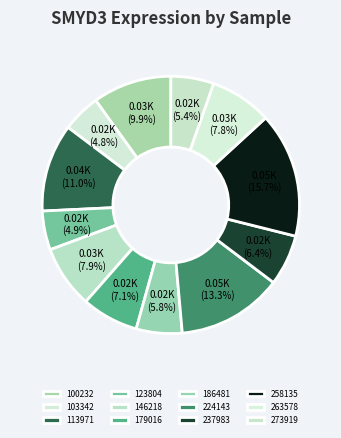

What is the ratio of the value at 146218 to the value at 273919?

1.5